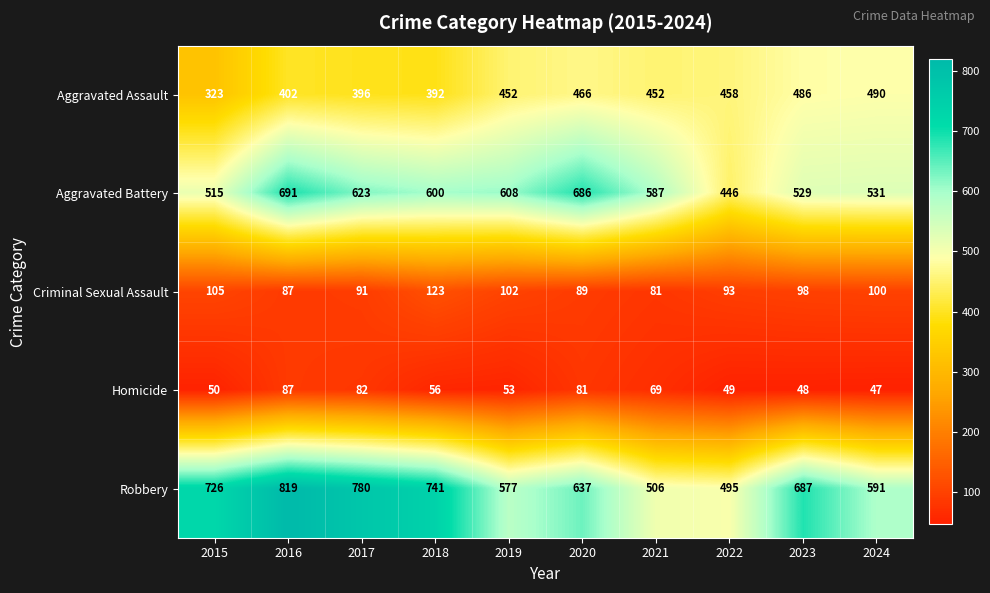

What is the difference between the highest and lowest values at 2017?

698